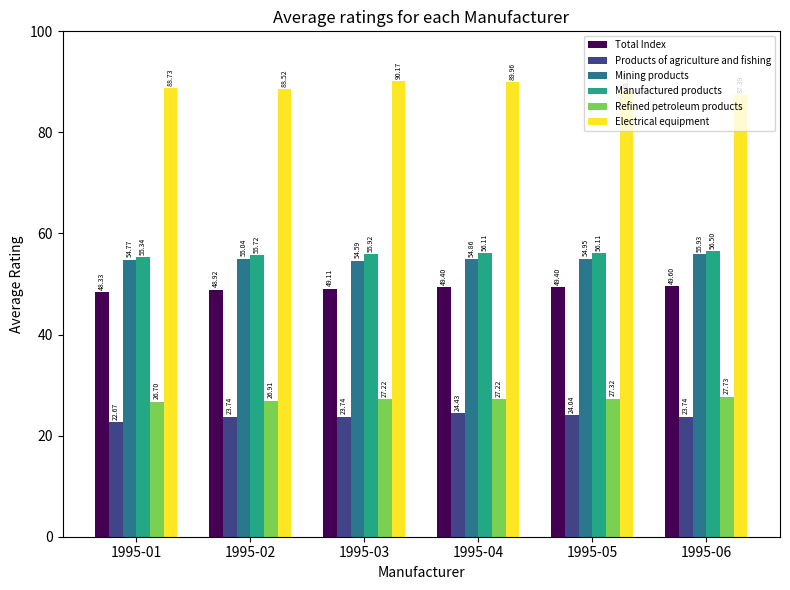

Reading left to right, list all the values displayed in this chart.

Total Index: 1995-01=48.3	1995-02=48.9	1995-03=49.1	1995-04=49.4	1995-05=49.4	1995-06=49.6
Products of agriculture and fishing: 1995-01=22.7	1995-02=23.7	1995-03=23.7	1995-04=24.4	1995-05=24.0	1995-06=23.7
Mining products: 1995-01=54.8	1995-02=55.0	1995-03=54.6	1995-04=54.9	1995-05=55.0	1995-06=55.9
Manufactured products: 1995-01=55.3	1995-02=55.7	1995-03=55.9	1995-04=56.1	1995-05=56.1	1995-06=56.5
Refined petroleum products: 1995-01=26.7	1995-02=26.9	1995-03=27.2	1995-04=27.2	1995-05=27.3	1995-06=27.7
Electrical equipment: 1995-01=88.7	1995-02=88.5	1995-03=90.2	1995-04=90.0	1995-05=88.1	1995-06=87.4